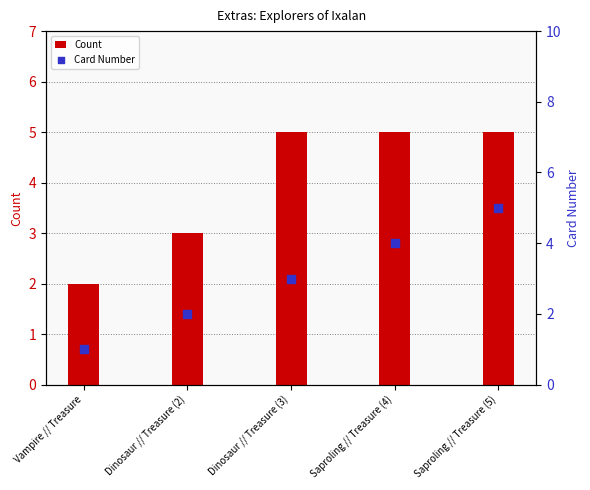

Which series has the largest total across all categories?

Count